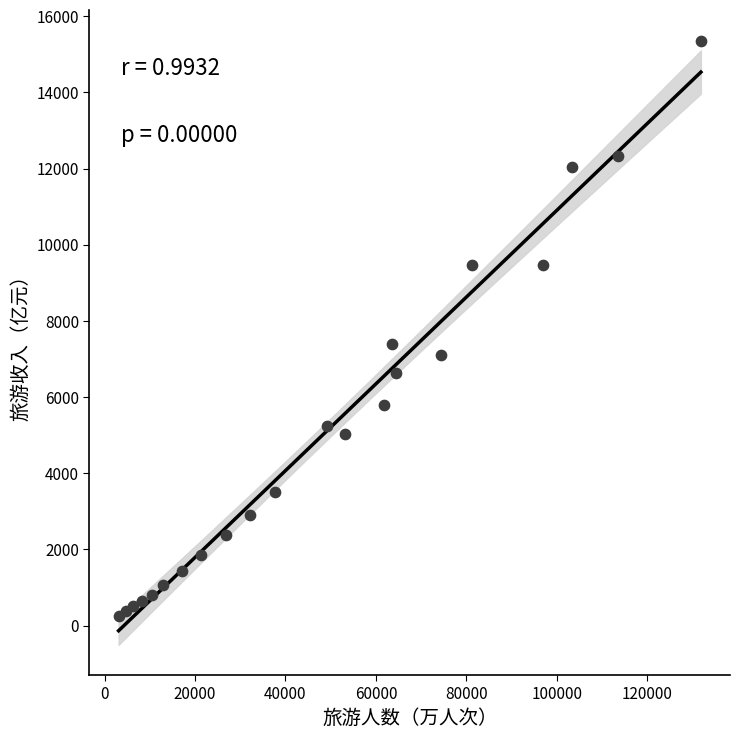

What Y value in the scatter plot is closest to 7802?

7404.6